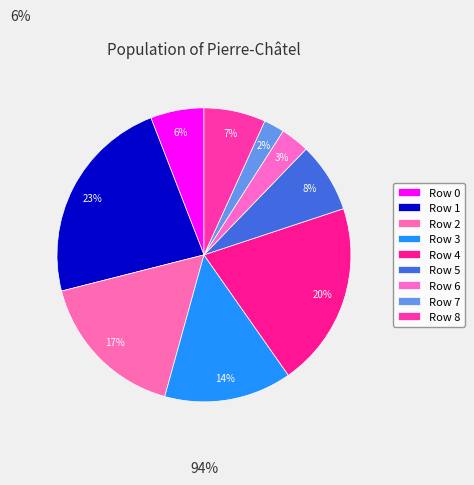

The Row 7 slice represents 2% of the pie. True or false?

True